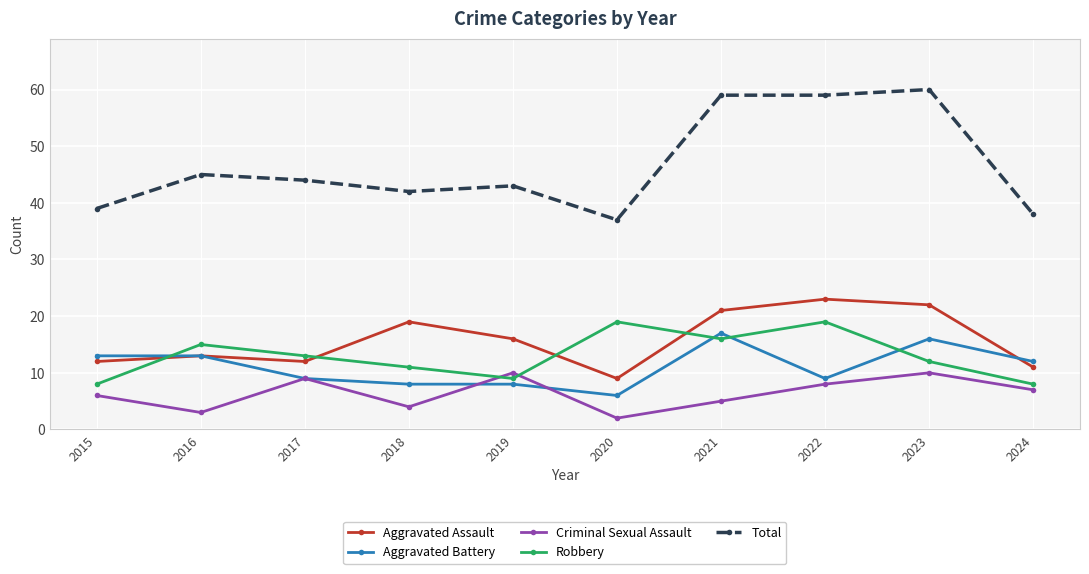

What is the value of the Aggravated Battery point at the 3rd from the left?

9